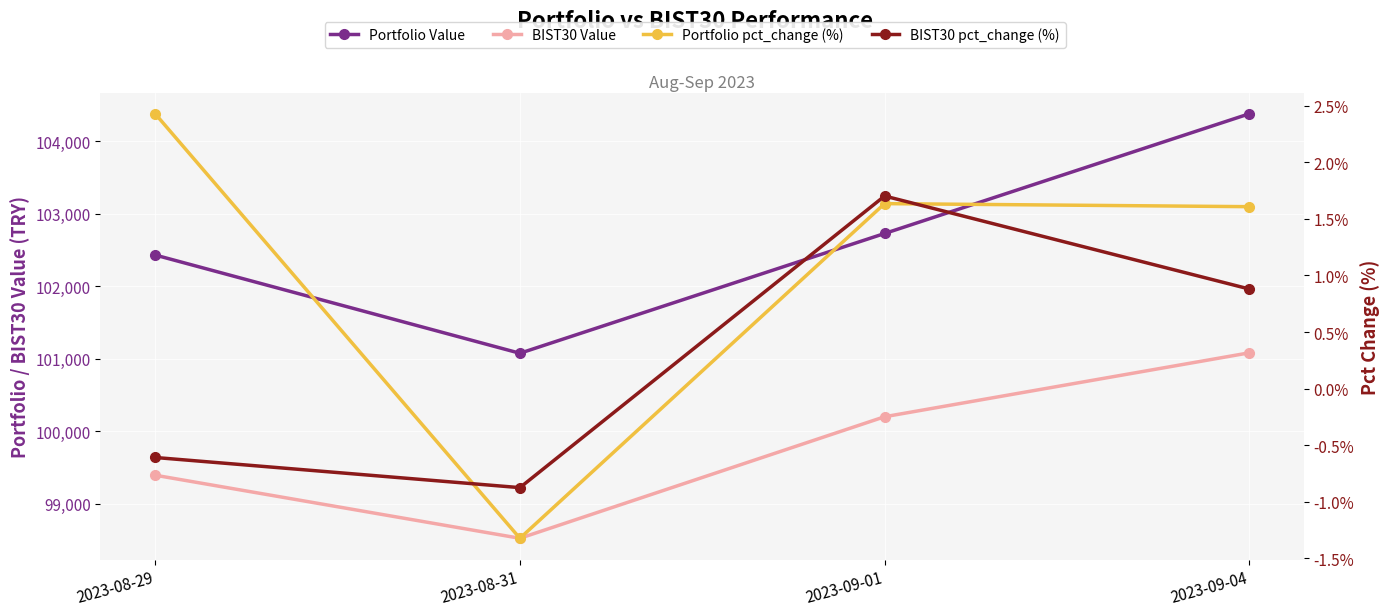

What is the value of the BIST30 pct_change (%) point at the 4th from the left?

0.9